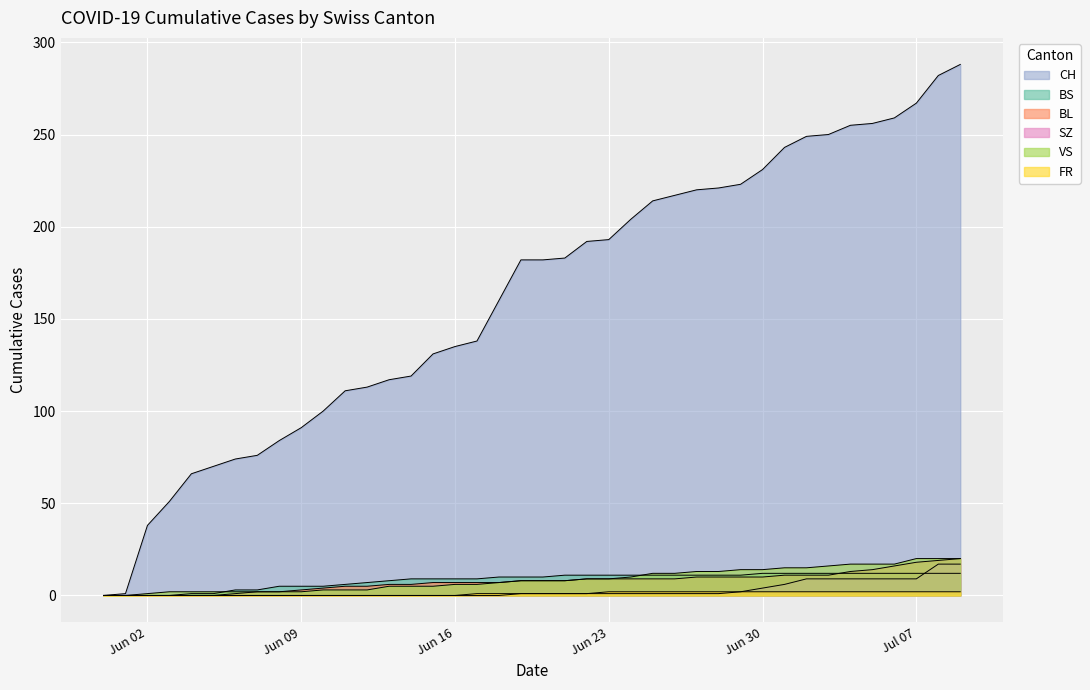

True or false: FR and BL cross at least once.

False